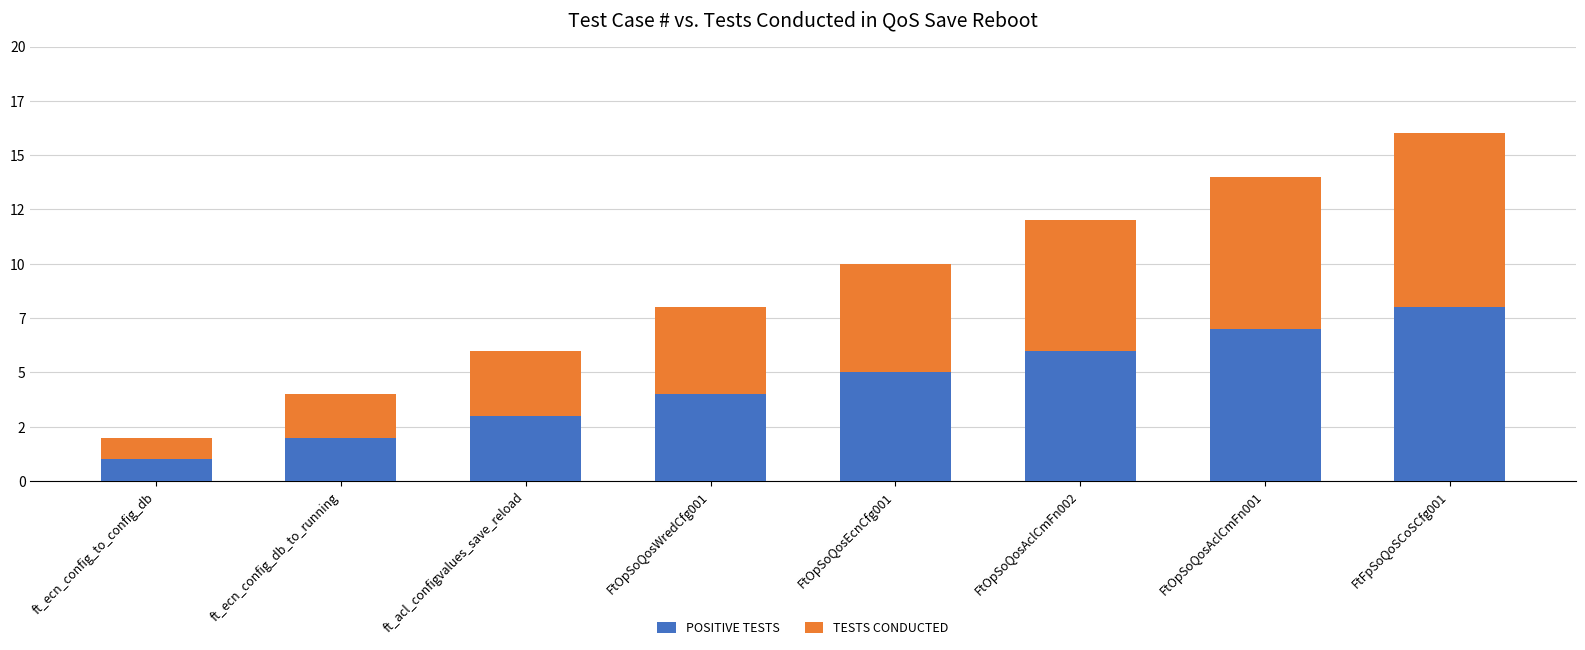

What is the difference between the second highest and minimum values in the POSITIVE TESTS series?

6